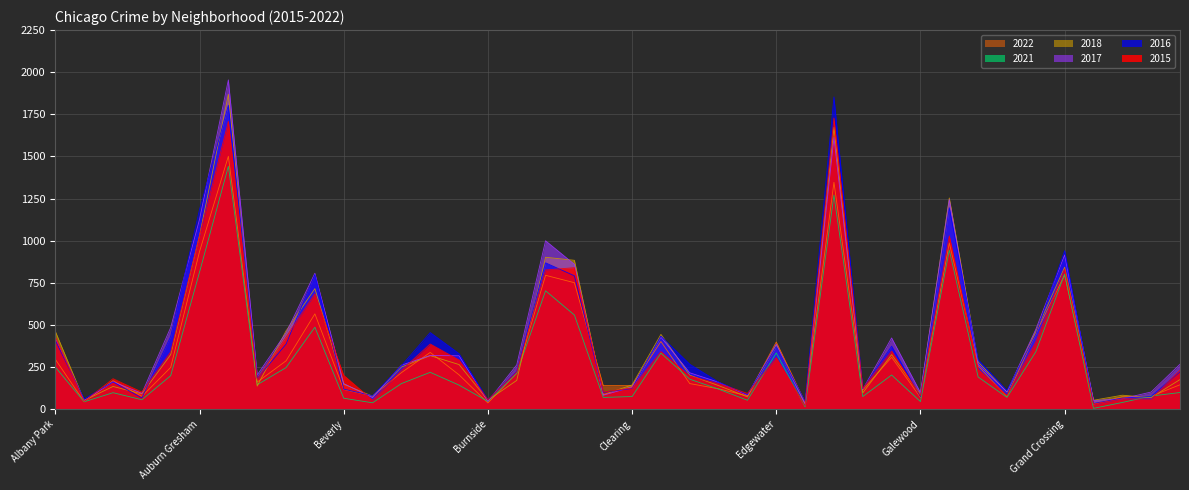

Reading left to right, transcribe all the data shown in this chart.

2015: Albany Park=428	Andersonville=45	Archer Heights=180	Armour Square=101	Ashburn=339	Auburn Gresham=1030	Austin=1708	Avalon Park=176	Avondale=427	Belmont Cragin=684	Beverly=200	Boystown=53	Bridgeport=230	Brighton Park=386	Bucktown=291	Burnside=55	Calumet Heights=219	Chatham=826	Chicago Lawn=839	Chinatown=101	Clearing=125	Douglas=341	Dunning=196	East Side=151	East Village=93	Edgewater=305	Edison Park=20	Englewood=1728	Fuller Park=122	Gage Park=344	Galewood=79	Garfield Park=1028	Garfield Ridge=236	Gold Coast=81	Grand Boulevard=399	Grand Crossing=832	Grant Park=29	Greektown=61	Hegewisch=59	Hermosa=230
2016: Albany Park=407	Andersonville=60	Archer Heights=161	Armour Square=66	Ashburn=431	Auburn Gresham=1185	Austin=1803	Avalon Park=181	Avondale=385	Belmont Cragin=799	Beverly=118	Boystown=79	Bridgeport=257	Brighton Park=454	Bucktown=329	Burnside=55	Calumet Heights=222	Chatham=868	Chicago Lawn=791	Chinatown=99	Clearing=122	Douglas=433	Dunning=266	East Side=160	East Village=86	Edgewater=371	Edison Park=46	Englewood=1853	Fuller Park=121	Gage Park=373	Galewood=73	Garfield Park=1195	Garfield Ridge=293	Gold Coast=110	Grand Boulevard=445	Grand Crossing=940	Grant Park=33	Greektown=65	Hegewisch=75	Hermosa=221
2017: Albany Park=424	Andersonville=50	Archer Heights=162	Armour Square=93	Ashburn=484	Auburn Gresham=1126	Austin=1954	Avalon Park=202	Avondale=452	Belmont Cragin=806	Beverly=151	Boystown=68	Bridgeport=260	Brighton Park=318	Bucktown=316	Burnside=45	Calumet Heights=262	Chatham=999	Chicago Lawn=859	Chinatown=82	Clearing=131	Douglas=427	Dunning=215	East Side=159	East Village=82	Edgewater=385	Edison Park=27	Englewood=1612	Fuller Park=117	Gage Park=422	Galewood=98	Garfield Park=1244	Garfield Ridge=265	Gold Coast=102	Grand Boulevard=473	Grand Crossing=915	Grant Park=50	Greektown=61	Hegewisch=101	Hermosa=266
2018: Albany Park=461	Andersonville=51	Archer Heights=134	Armour Square=90	Ashburn=323	Auburn Gresham=1030	Austin=1869	Avalon Park=136	Avondale=464	Belmont Cragin=715	Beverly=147	Boystown=76	Bridgeport=249	Brighton Park=317	Bucktown=264	Burnside=52	Calumet Heights=170	Chatham=901	Chicago Lawn=883	Chinatown=85	Clearing=143	Douglas=443	Dunning=201	East Side=139	East Village=72	Edgewater=377	Edison Park=31	Englewood=1673	Fuller Park=96	Gage Park=323	Galewood=86	Garfield Park=1253	Garfield Ridge=280	Gold Coast=101	Grand Boulevard=461	Grand Crossing=842	Grant Park=52	Greektown=82	Hegewisch=68	Hermosa=175
2021: Albany Park=249	Andersonville=43	Archer Heights=97	Armour Square=55	Ashburn=198	Auburn Gresham=813	Austin=1441	Avalon Park=144	Avondale=246	Belmont Cragin=486	Beverly=64	Boystown=37	Bridgeport=151	Brighton Park=218	Bucktown=142	Burnside=45	Calumet Heights=213	Chatham=702	Chicago Lawn=558	Chinatown=69	Clearing=74	Douglas=332	Dunning=177	East Side=118	East Village=52	Edgewater=333	Edison Park=13	Englewood=1270	Fuller Park=74	Gage Park=202	Galewood=44	Garfield Park=944	Garfield Ridge=190	Gold Coast=69	Grand Boulevard=340	Grand Crossing=801	Grant Park=4	Greektown=39	Hegewisch=77	Hermosa=98
2022: Albany Park=295	Andersonville=43	Archer Heights=168	Armour Square=75	Ashburn=247	Auburn Gresham=935	Austin=1501	Avalon Park=160	Avondale=286	Belmont Cragin=565	Beverly=116	Boystown=78	Bridgeport=216	Brighton Park=336	Bucktown=203	Burnside=36	Calumet Heights=213	Chatham=794	Chicago Lawn=750	Chinatown=139	Clearing=139	Douglas=401	Dunning=151	East Side=120	East Village=78	Edgewater=398	Edison Park=40	Englewood=1346	Fuller Park=114	Gage Park=307	Galewood=69	Garfield Park=986	Garfield Ridge=256	Gold Coast=74	Grand Boulevard=451	Grand Crossing=796	Grant Park=29	Greektown=73	Hegewisch=76	Hermosa=144